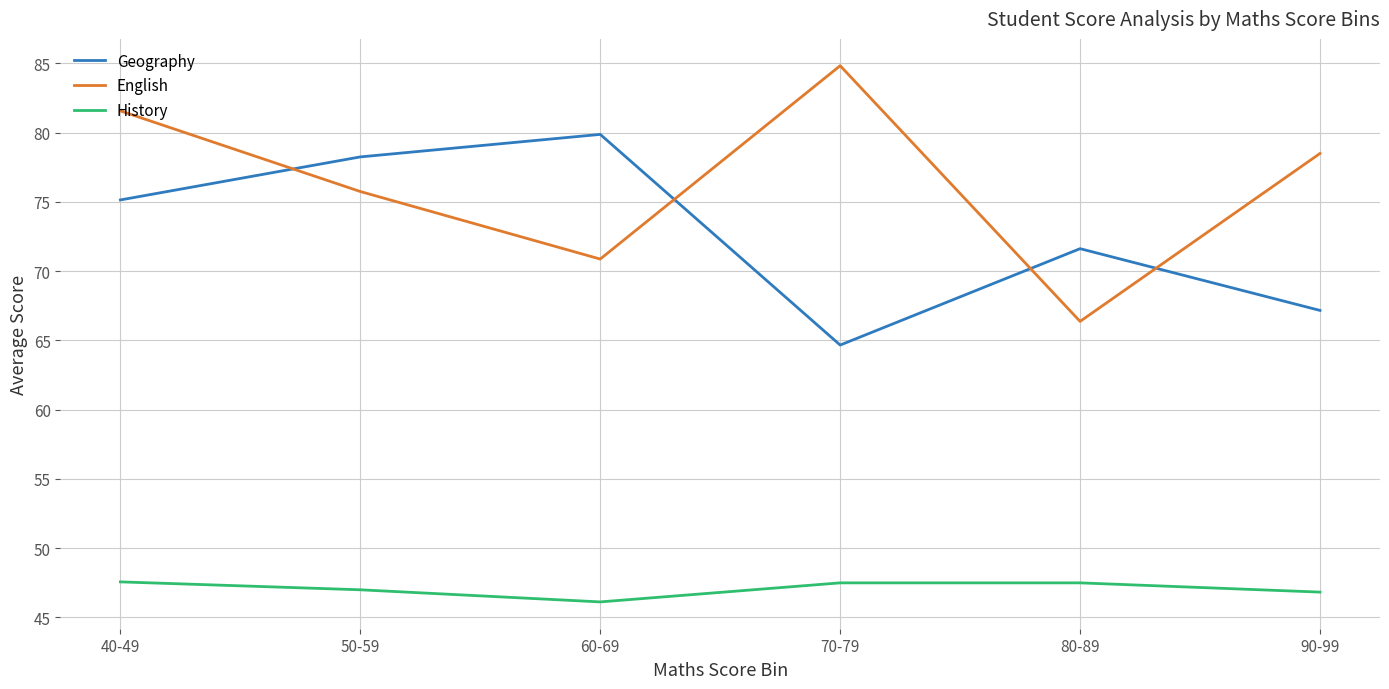

In English, how many points are higher than both neighbors (excluding endpoints)?

1